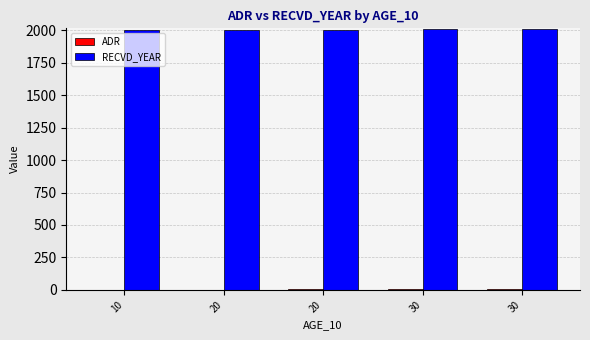

What is the total value across all series at 20?

2002